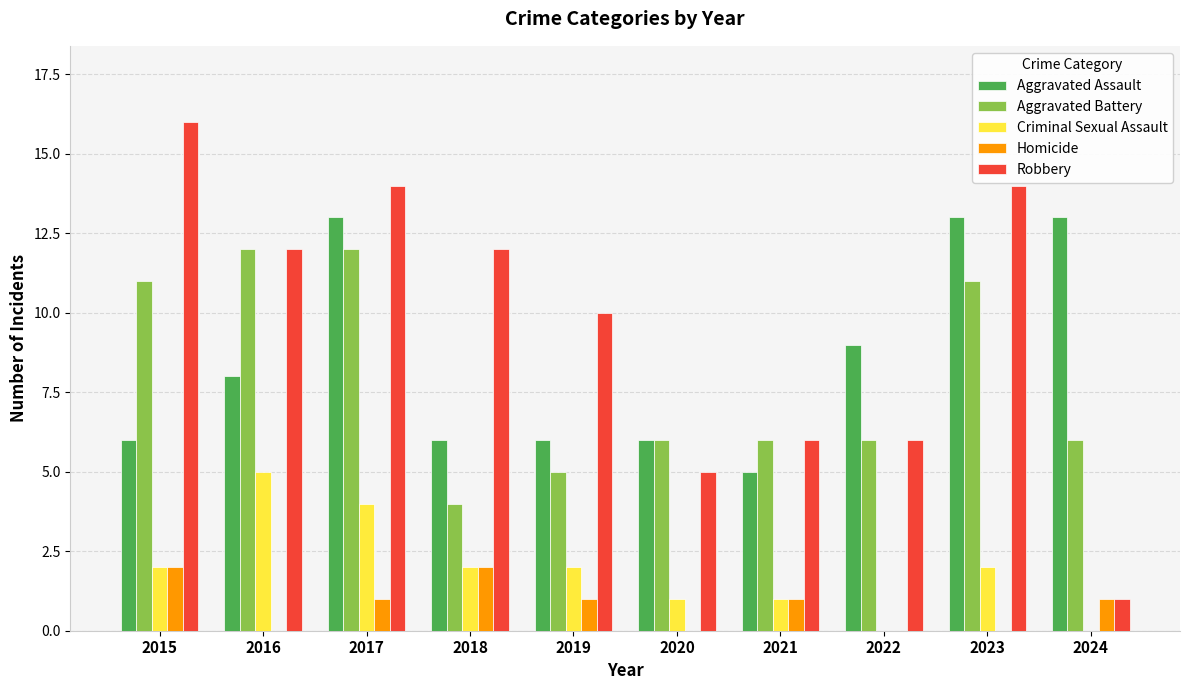

What is the sum of all Aggravated Assault values?

85